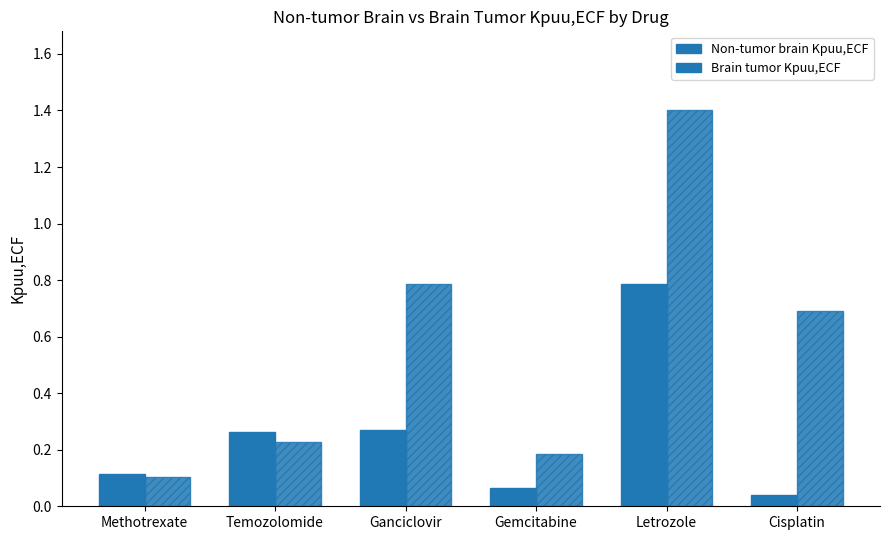

What is the approximate value of Non-tumor brain Kpuu,ECF at Ganciclovir?

0.3